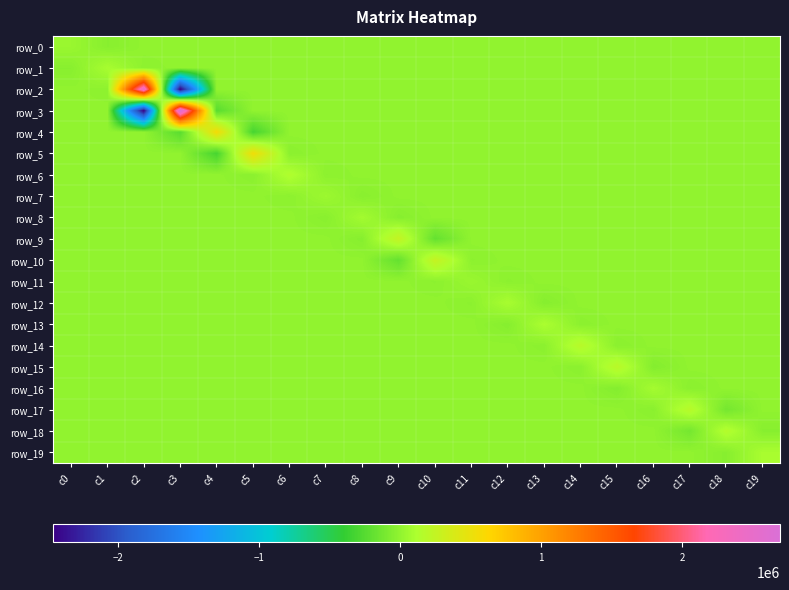

Is it true that row_16 equals 0.0 at c14?

True